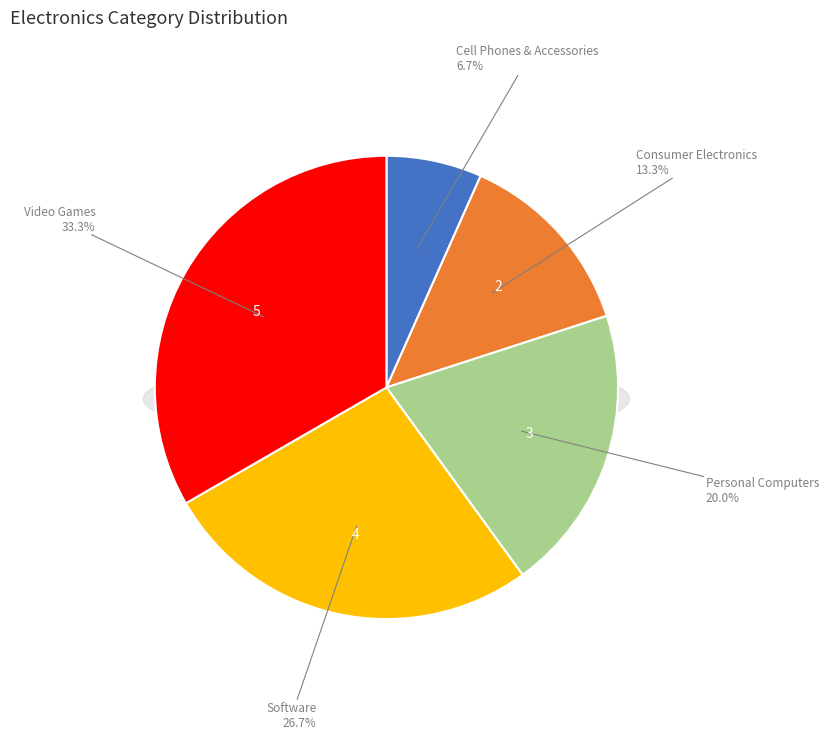

Is there a majority slice in this chart?

No